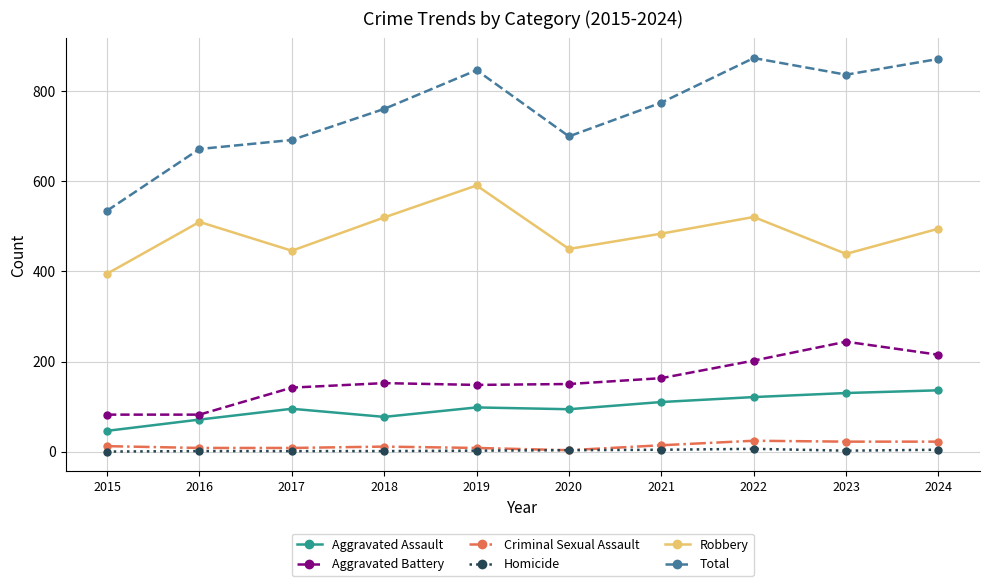

True or false: Aggravated Assault and Robbery cross at least once.

False